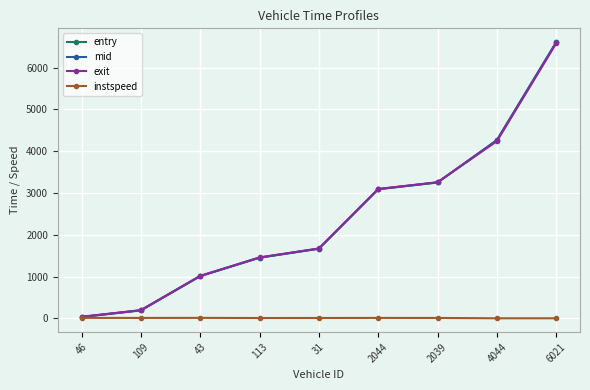

What is the maximum value for exit?

6582.6